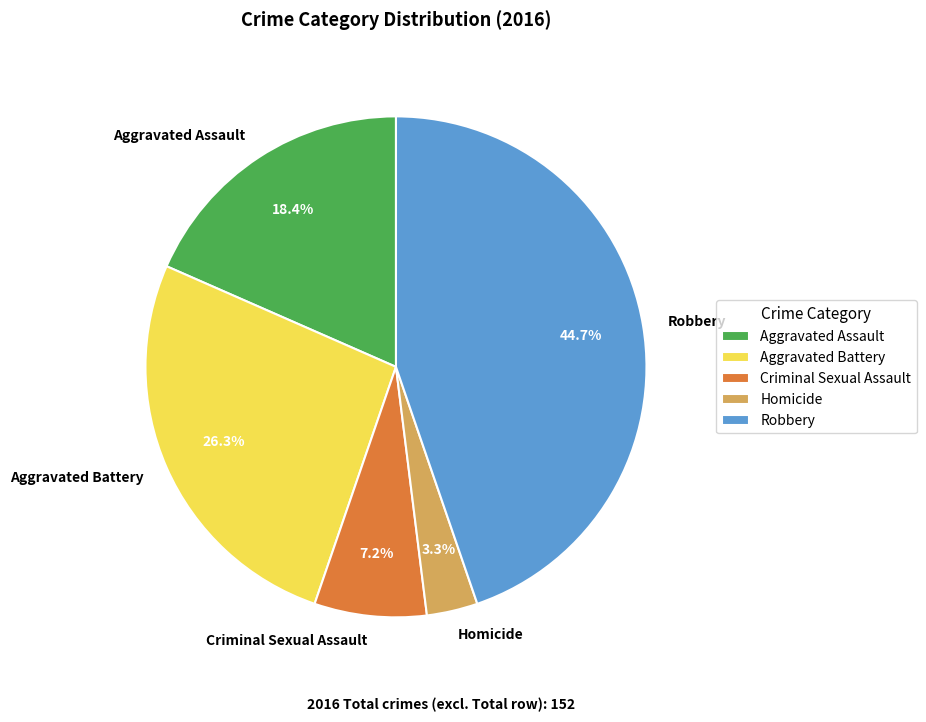

What percentage do Homicide and Robbery together represent?

48.0%